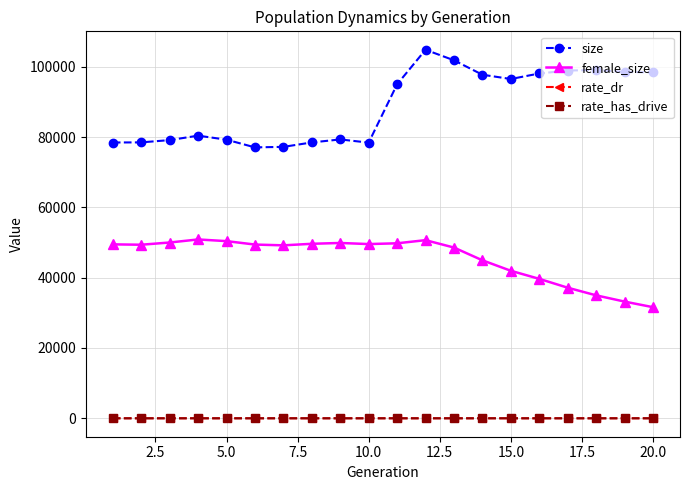

What is the greatest value displayed?

104844.0